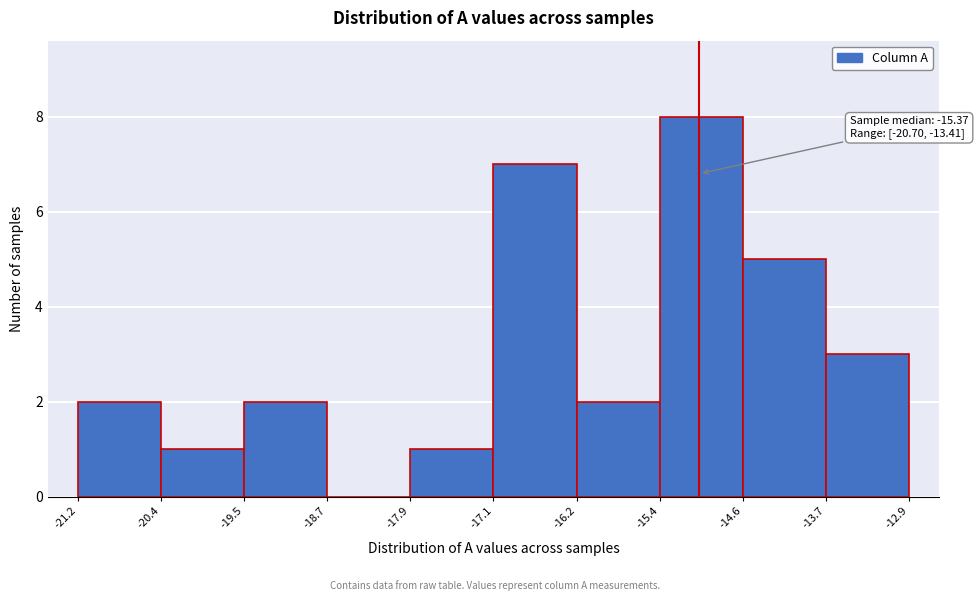

Which range on the x-axis has the tallest bar?

-15.4 to -14.6